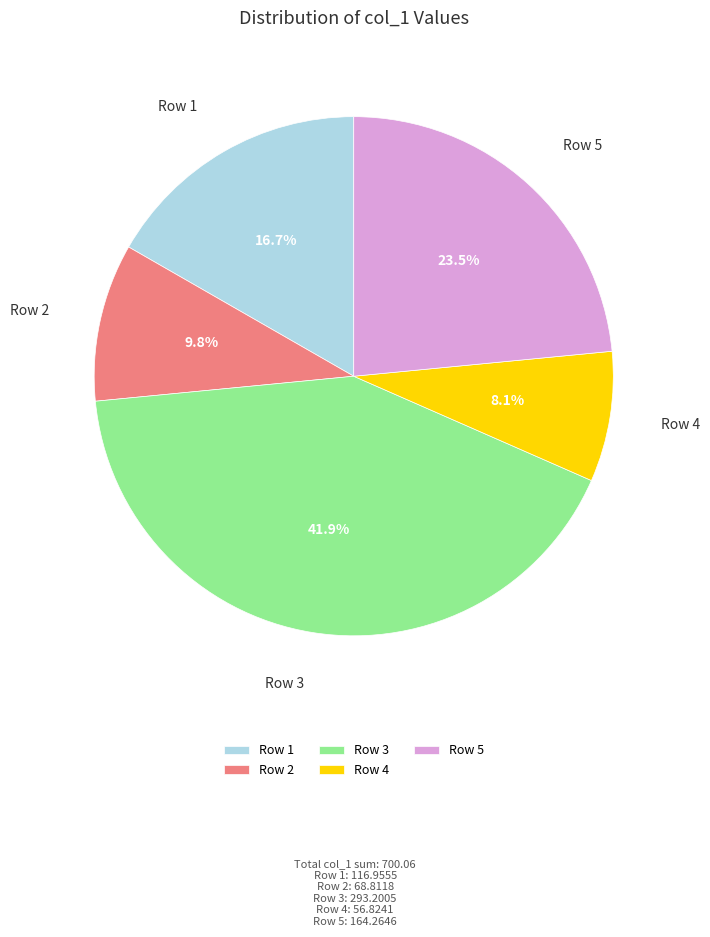

Is there any slice that represents more than half of the pie?

No